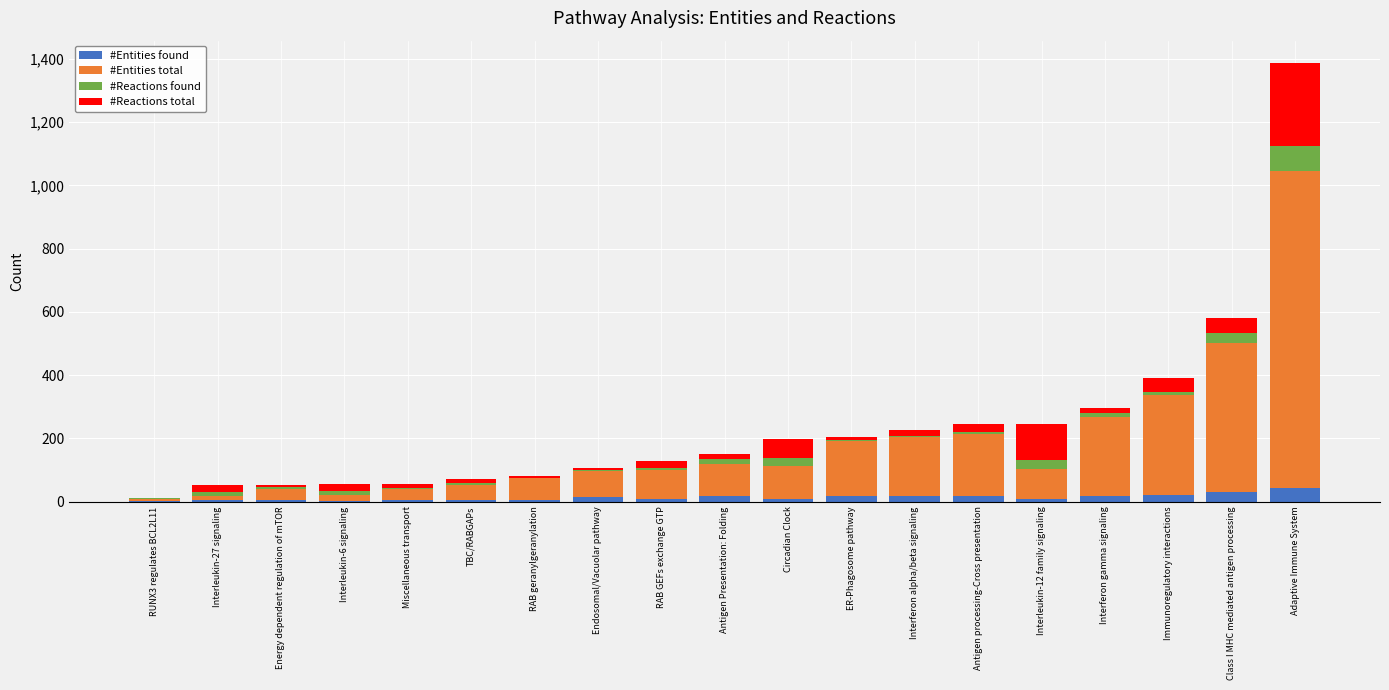

What is the highest value of the #Entities found series?

42